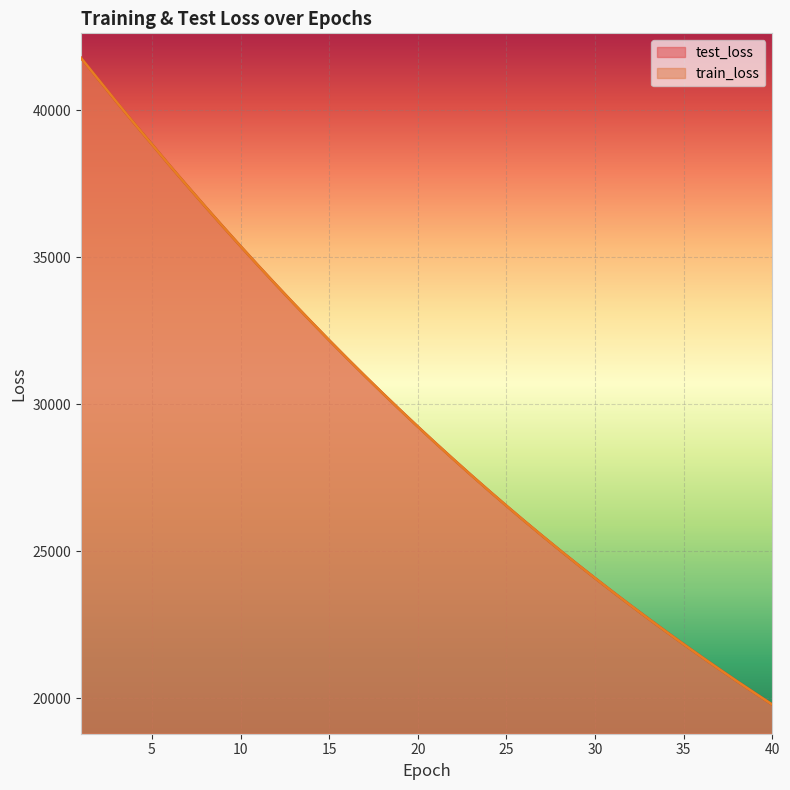

The value of train_loss at 16 is 8050.9. True or false?

False